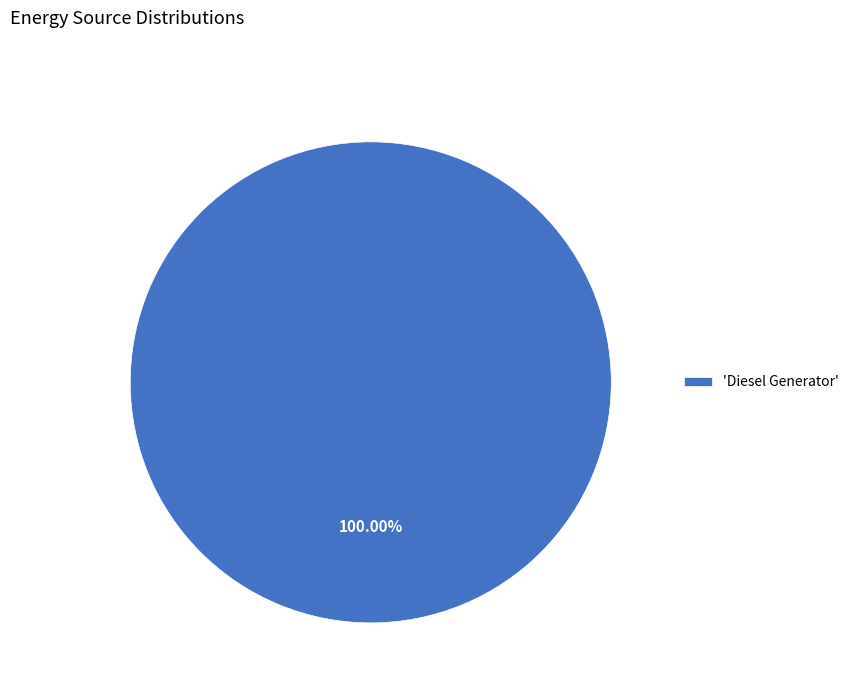

Rank the categories by value from lowest to highest.

'Diesel Generator'